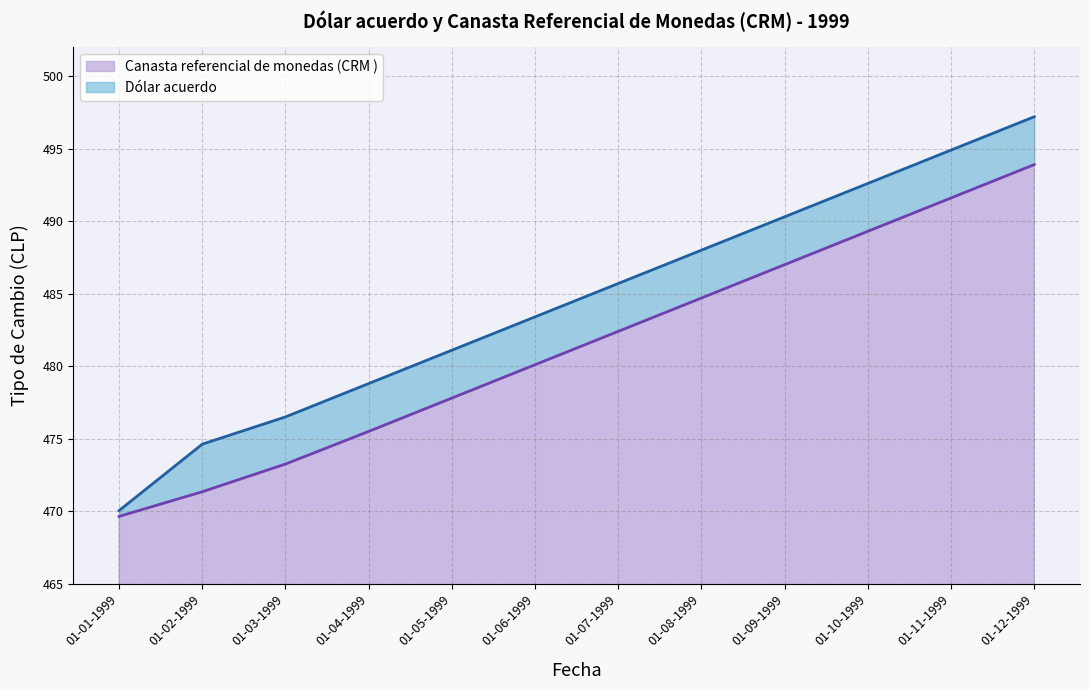

List the series in order of their overall mean, lowest first.

Canasta referencial de monedas (CRM ), Dólar acuerdo